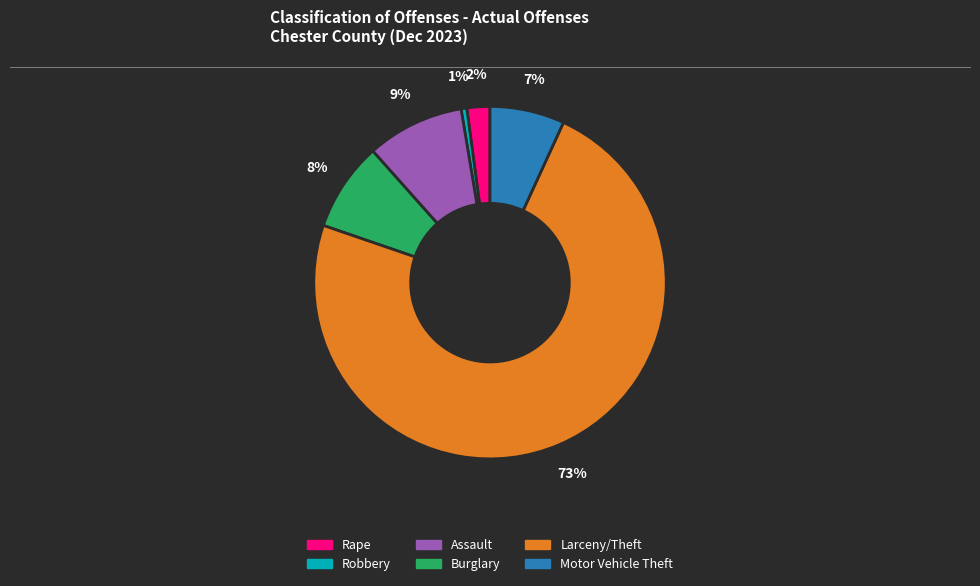

To the nearest percent, what percentage of the pie is Robbery?

1%